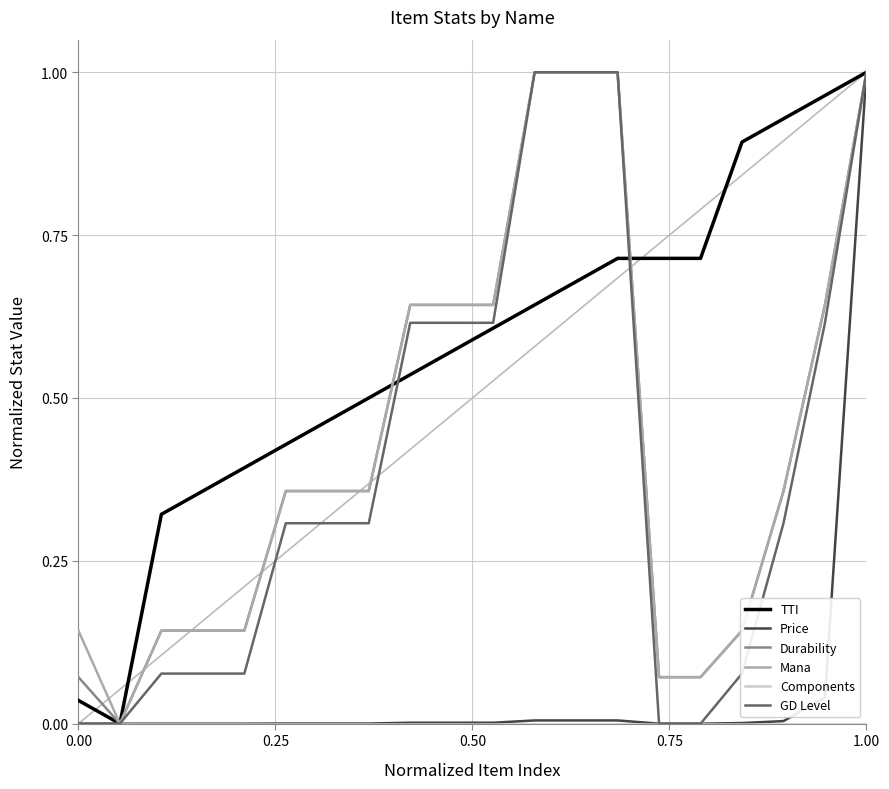

What is the sum of all GD Level values?

8.0